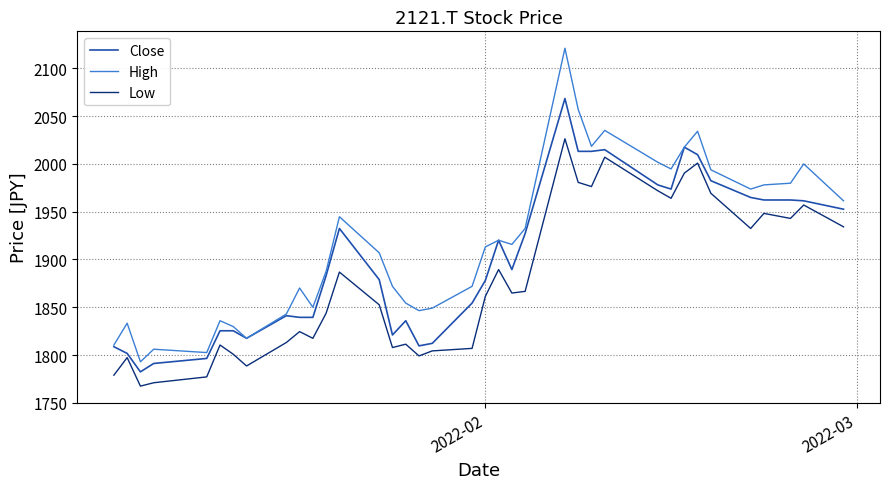

What is the sum of all Low values?

69443.2